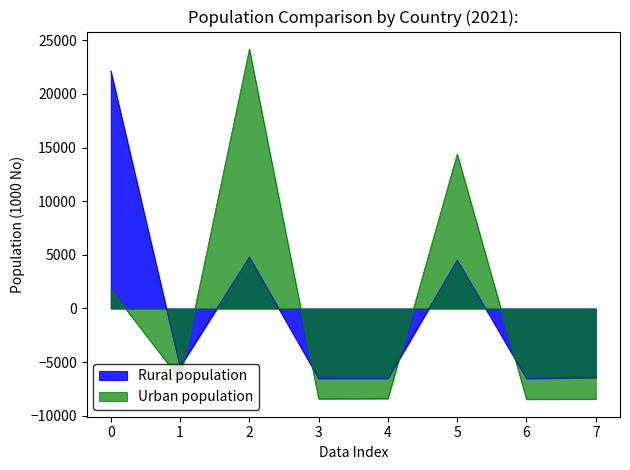

What is the minimum value for Urban population?

-8455.7